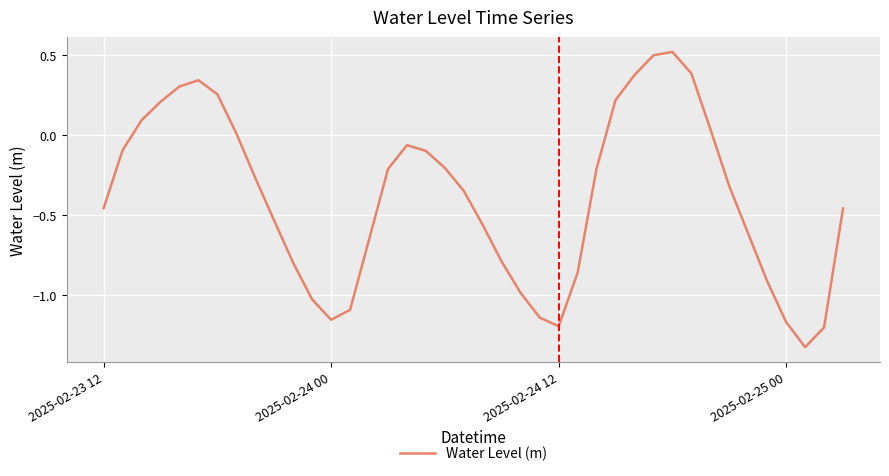

What is the difference between the maximum and minimum values?

1.8